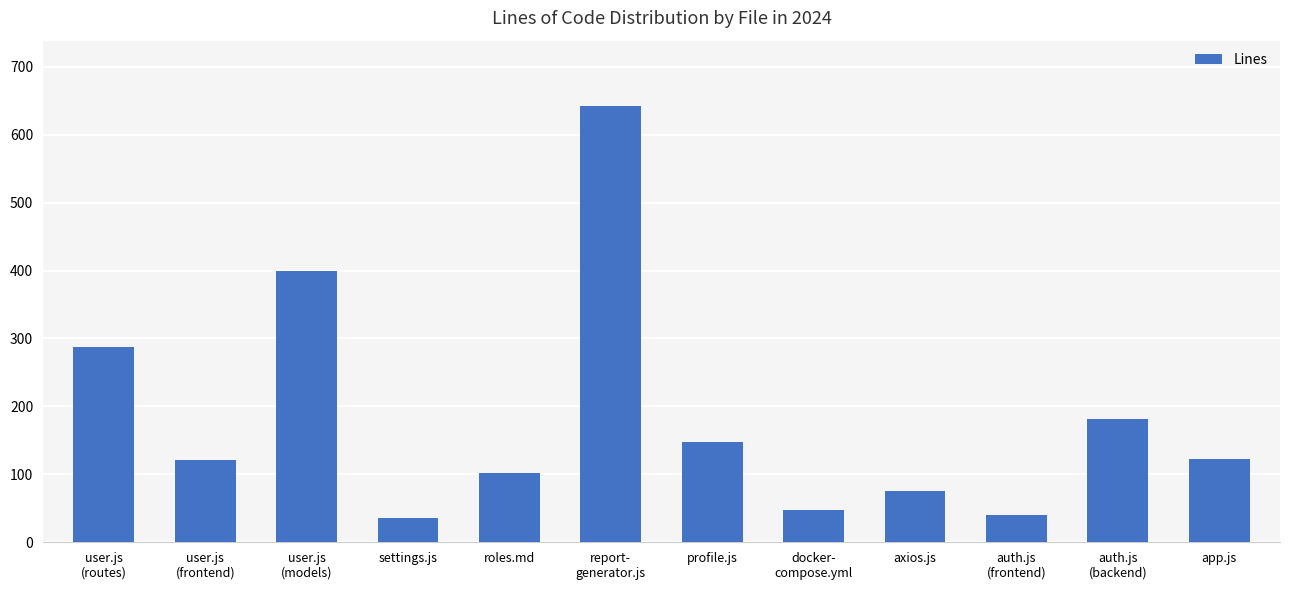

What is the greatest value displayed?

642